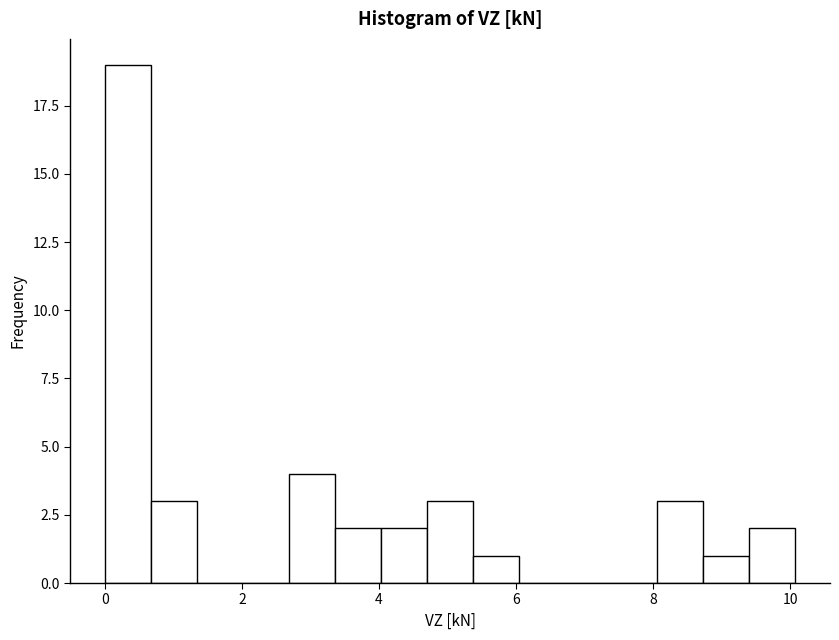

Around what value on the x-axis is the tallest bar? Give the approximate position of its centre, as read against the axis.

0.4